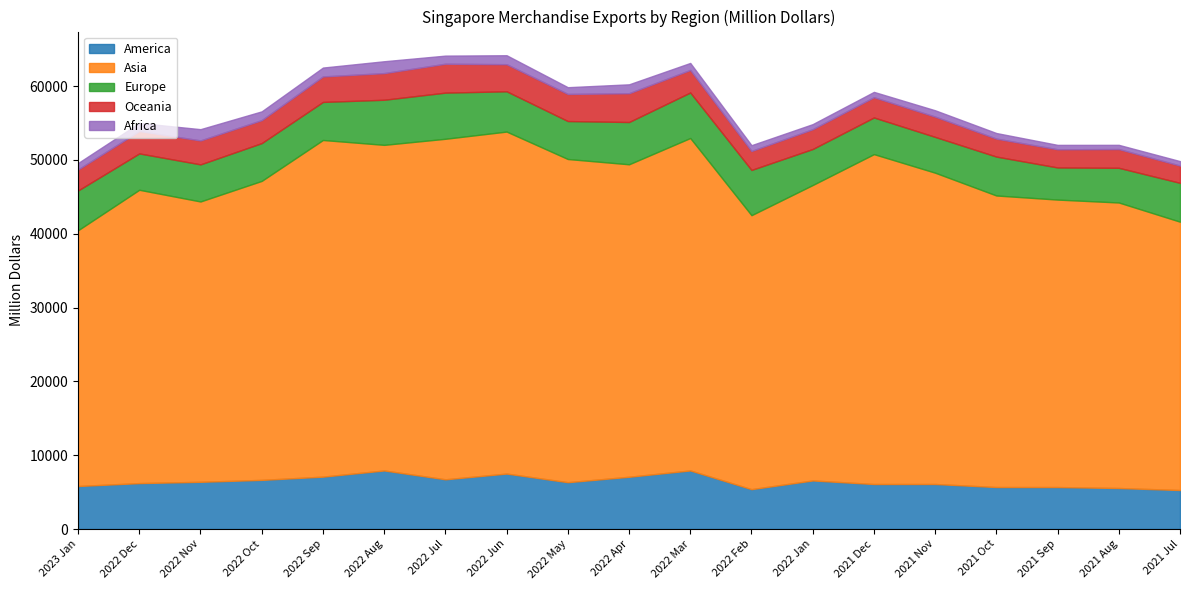

Rank the series at 2022 Dec from highest to lowest value.

Asia, America, Europe, Oceania, Africa